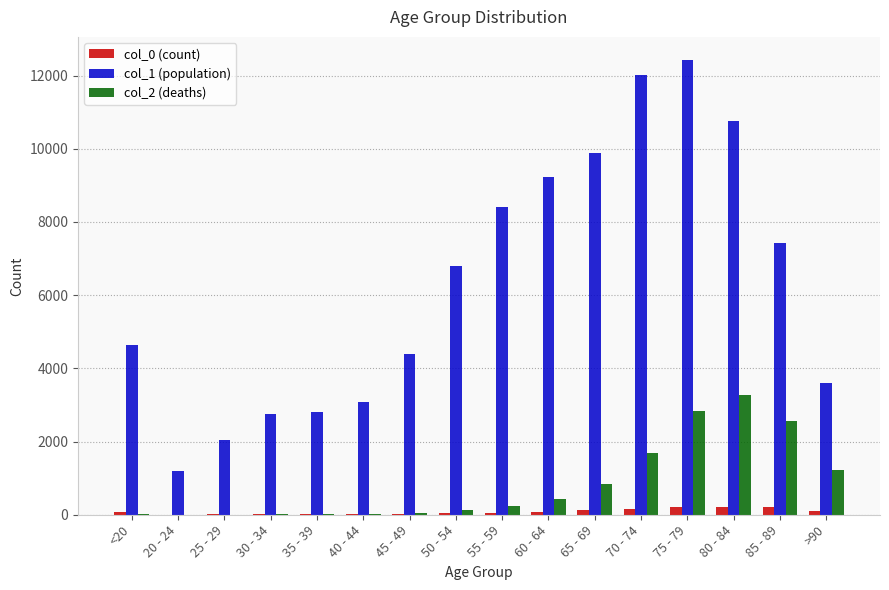

Which category has the highest value in the col_1 (population) series?

75 - 79